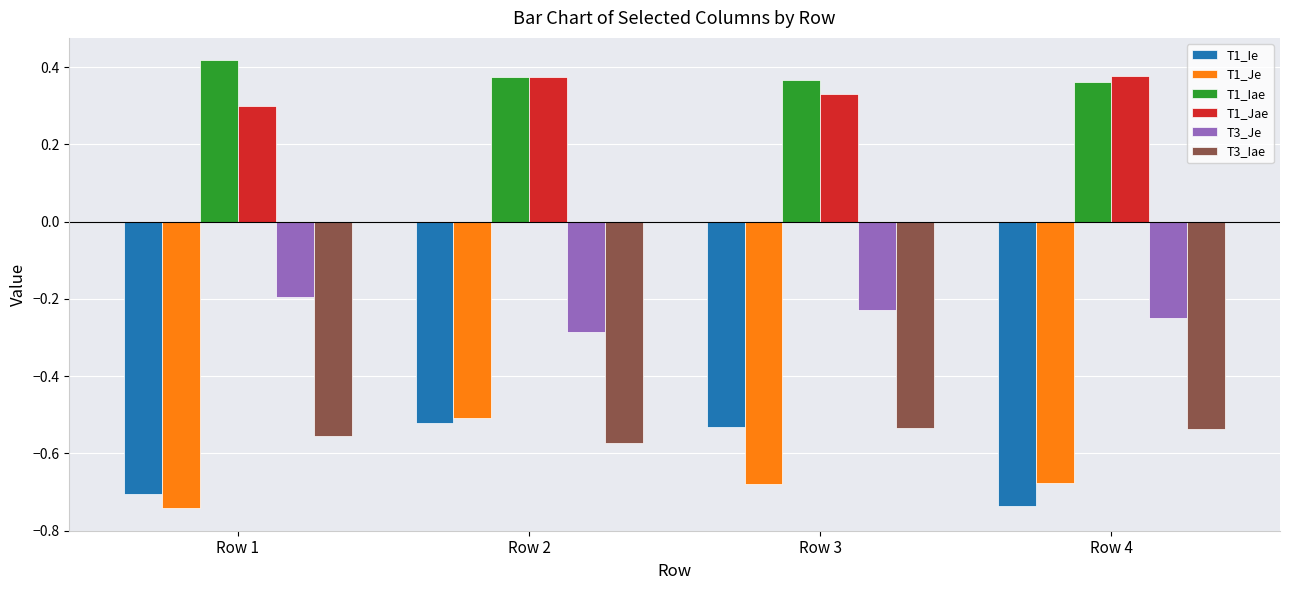

How many bars are there in each group?

6